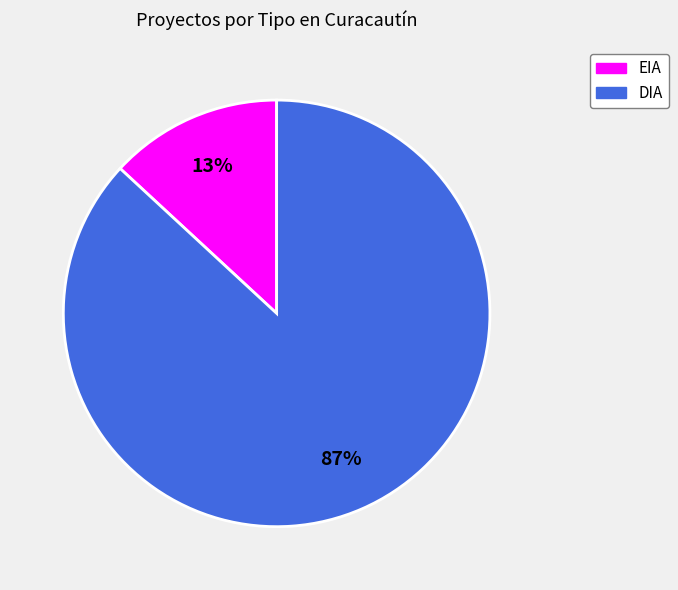

Rank the categories by value from lowest to highest.

EIA, DIA